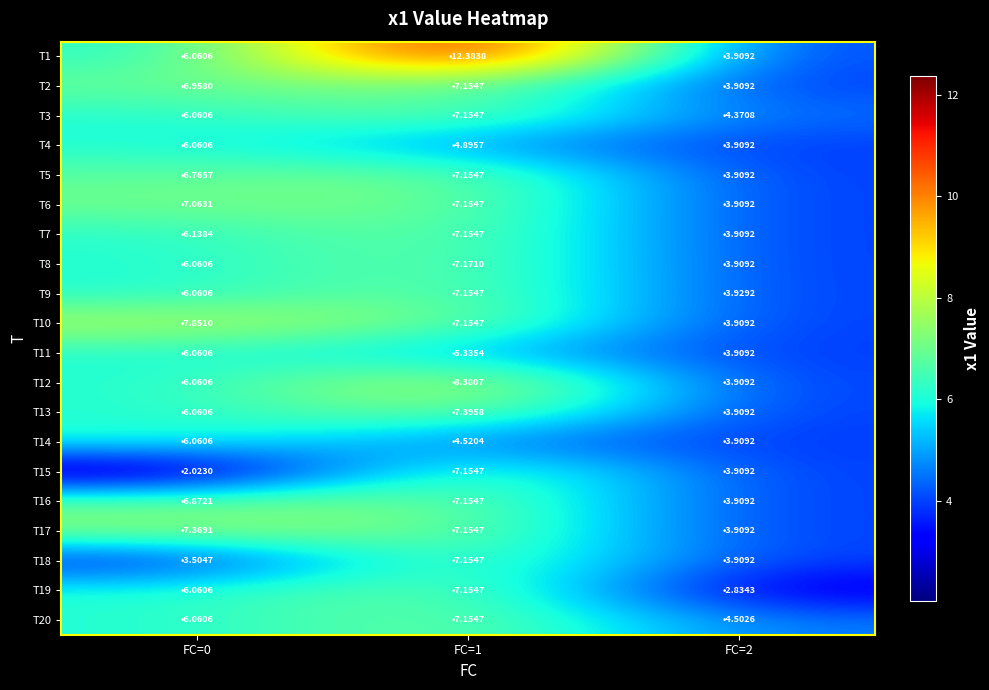

Reading right to left, extract all data points from this chart.

T1: FC=2=3.9	FC=1=12.4	FC=0=6.1
T2: FC=2=3.9	FC=1=7.2	FC=0=7.0
T3: FC=2=4.4	FC=1=7.2	FC=0=6.1
T4: FC=2=3.9	FC=1=4.9	FC=0=6.1
T5: FC=2=3.9	FC=1=7.2	FC=0=6.8
T6: FC=2=3.9	FC=1=7.2	FC=0=7.1
T7: FC=2=3.9	FC=1=7.2	FC=0=6.1
T8: FC=2=3.9	FC=1=7.2	FC=0=6.1
T9: FC=2=3.9	FC=1=7.2	FC=0=6.1
T10: FC=2=3.9	FC=1=7.2	FC=0=7.9
T11: FC=2=3.9	FC=1=5.3	FC=0=6.1
T12: FC=2=3.9	FC=1=8.4	FC=0=6.1
T13: FC=2=3.9	FC=1=7.4	FC=0=6.1
T14: FC=2=3.9	FC=1=4.5	FC=0=6.1
T15: FC=2=3.9	FC=1=7.2	FC=0=2.0
T16: FC=2=3.9	FC=1=7.2	FC=0=6.9
T17: FC=2=3.9	FC=1=7.2	FC=0=7.4
T18: FC=2=3.9	FC=1=7.2	FC=0=3.5
T19: FC=2=2.8	FC=1=7.2	FC=0=6.1
T20: FC=2=4.5	FC=1=7.2	FC=0=6.1